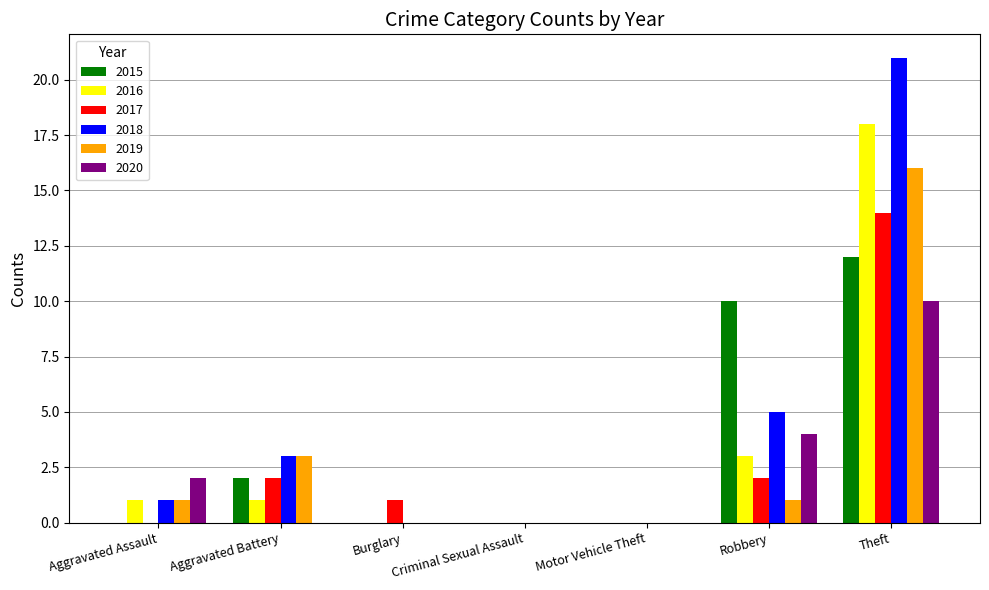

Reading left to right, list all the values displayed in this chart.

2015: Aggravated Assault=0	Aggravated Battery=2	Burglary=0	Criminal Sexual Assault=0	Motor Vehicle Theft=0	Robbery=10	Theft=12
2016: Aggravated Assault=1	Aggravated Battery=1	Burglary=0	Criminal Sexual Assault=0	Motor Vehicle Theft=0	Robbery=3	Theft=18
2017: Aggravated Assault=0	Aggravated Battery=2	Burglary=1	Criminal Sexual Assault=0	Motor Vehicle Theft=0	Robbery=2	Theft=14
2018: Aggravated Assault=1	Aggravated Battery=3	Burglary=0	Criminal Sexual Assault=0	Motor Vehicle Theft=0	Robbery=5	Theft=21
2019: Aggravated Assault=1	Aggravated Battery=3	Burglary=0	Criminal Sexual Assault=0	Motor Vehicle Theft=0	Robbery=1	Theft=16
2020: Aggravated Assault=2	Aggravated Battery=0	Burglary=0	Criminal Sexual Assault=0	Motor Vehicle Theft=0	Robbery=4	Theft=10